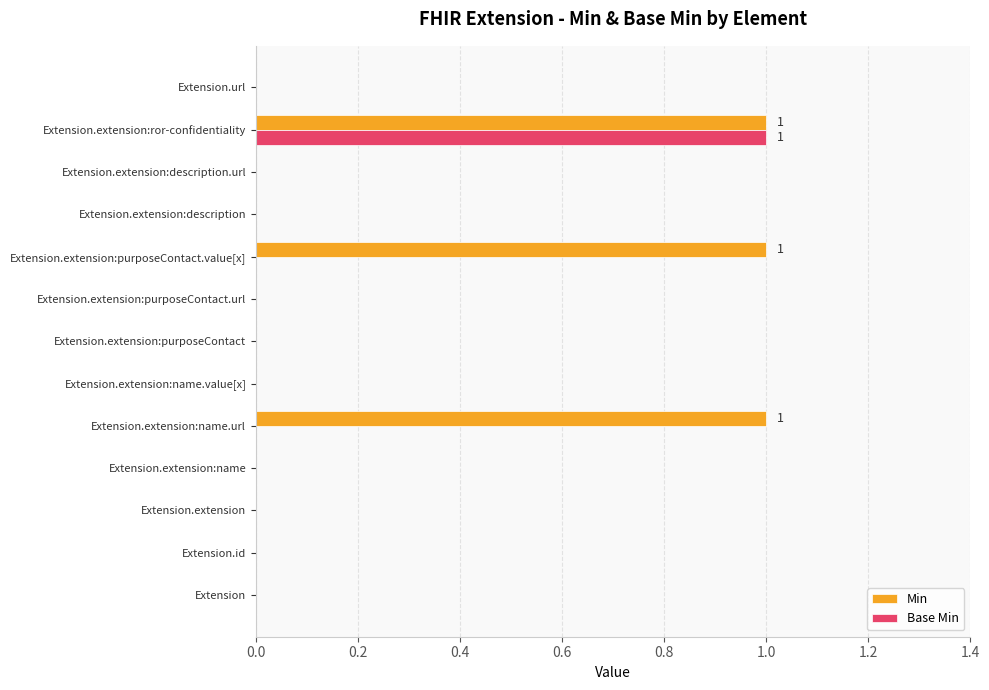

Which series has the largest total across all categories?

Min